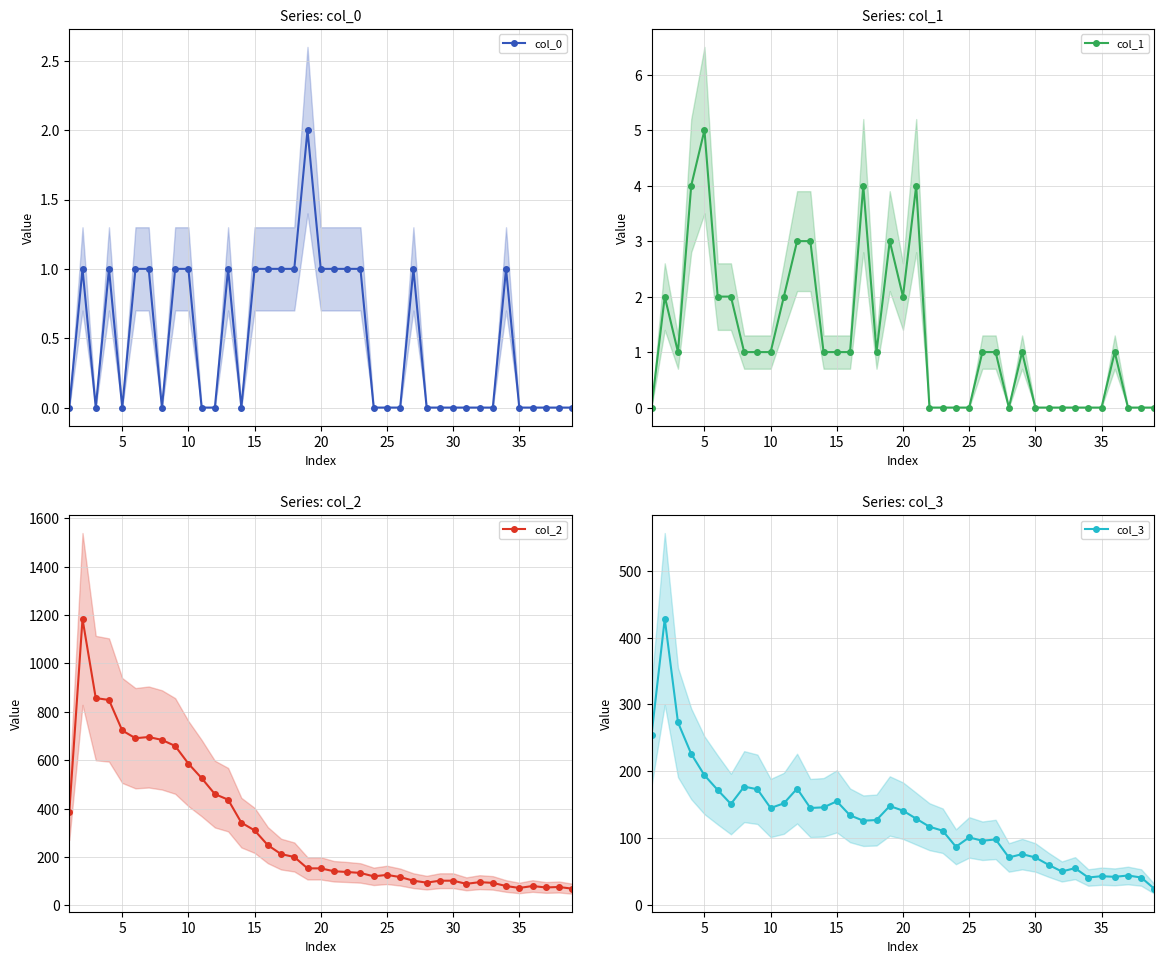

What is the value of the col_3 point at the 30th from the left?

71